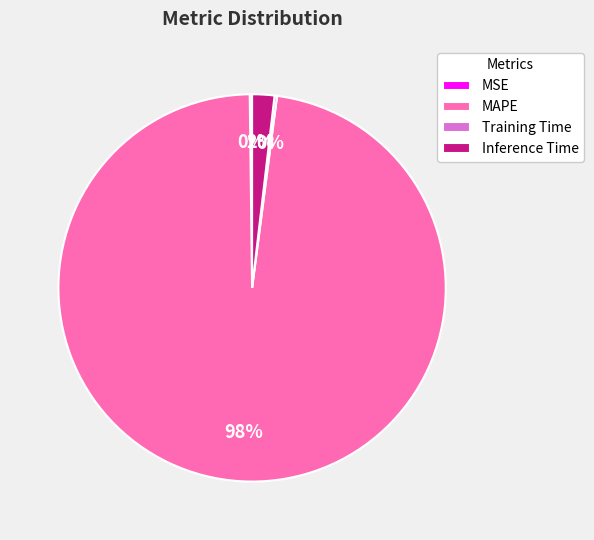

To the nearest percent, what is the difference between the largest and smallest slice percentages?

98%